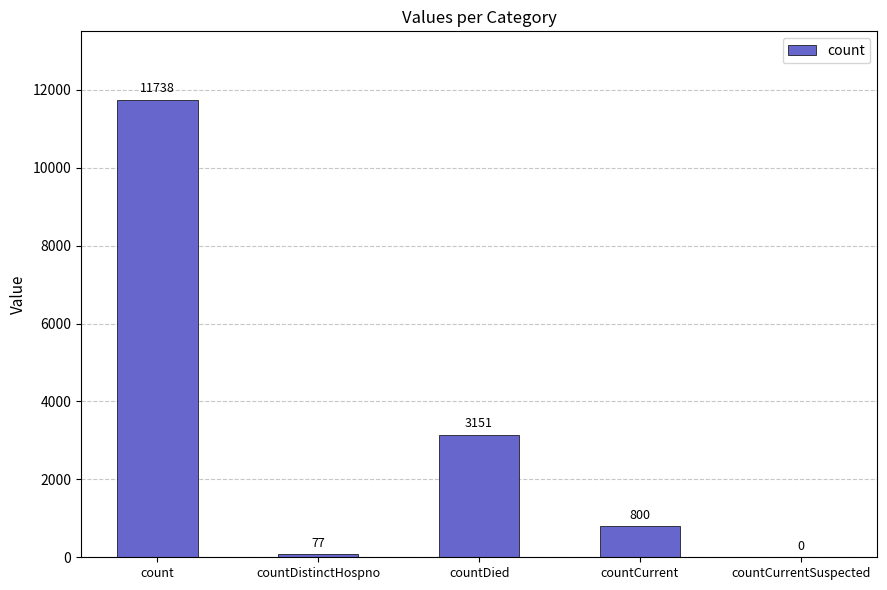

Are the bars grouped side by side (vs. stacked)?

No